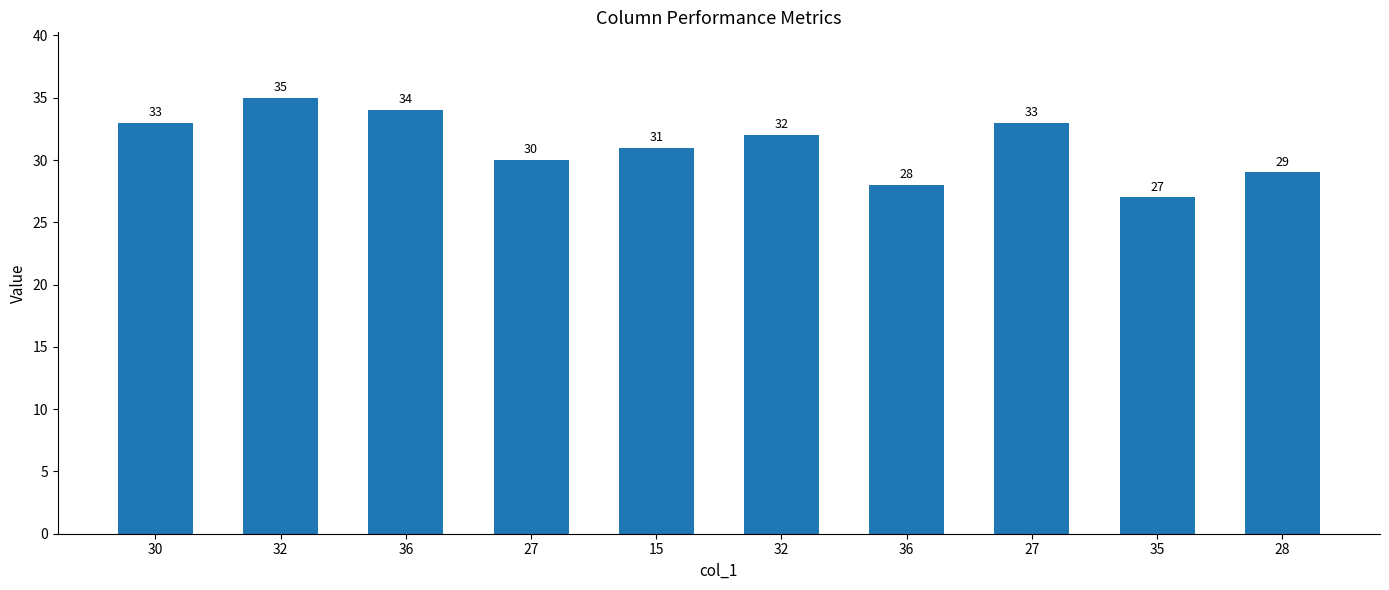

Count the number of data series in this chart.

1